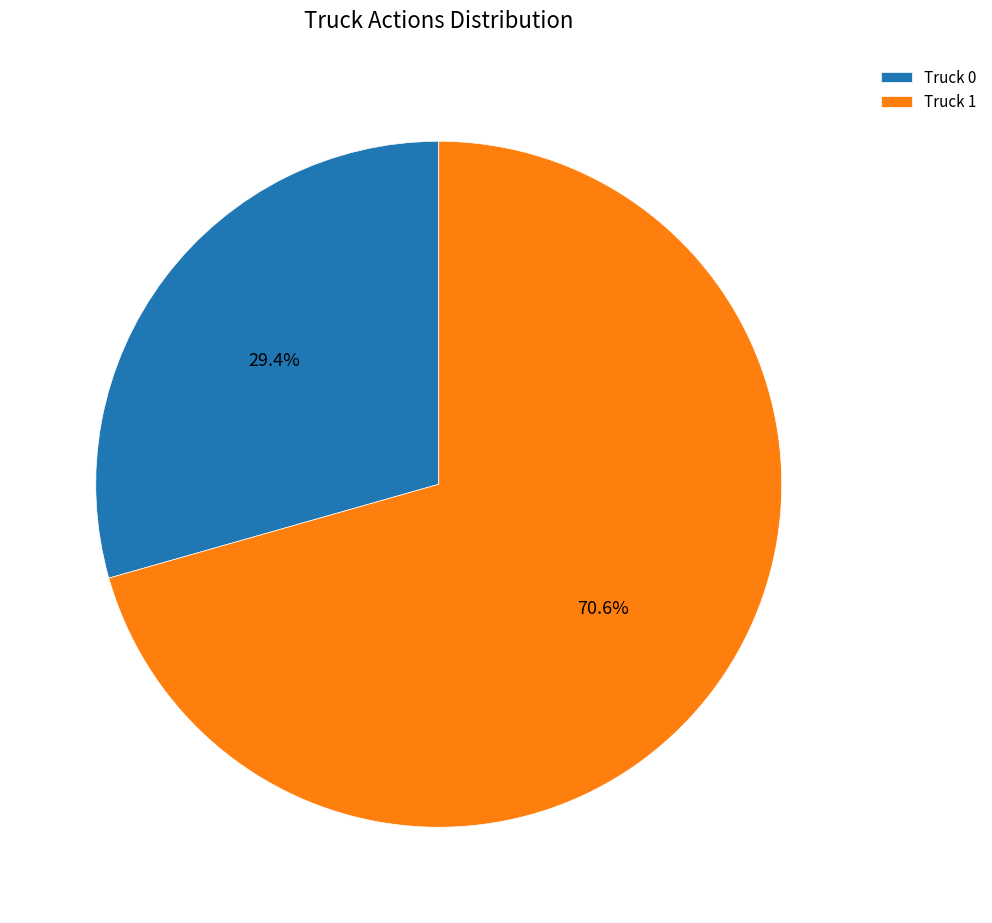

To the nearest percent, what percentage of the pie is Truck 1?

71%